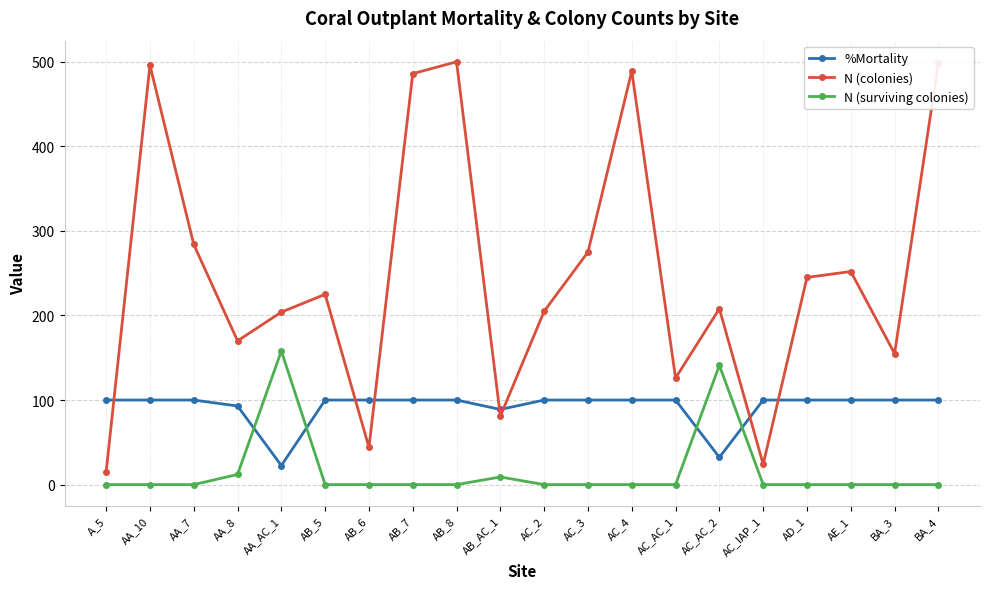

Which series has the largest total across all categories?

N (colonies)